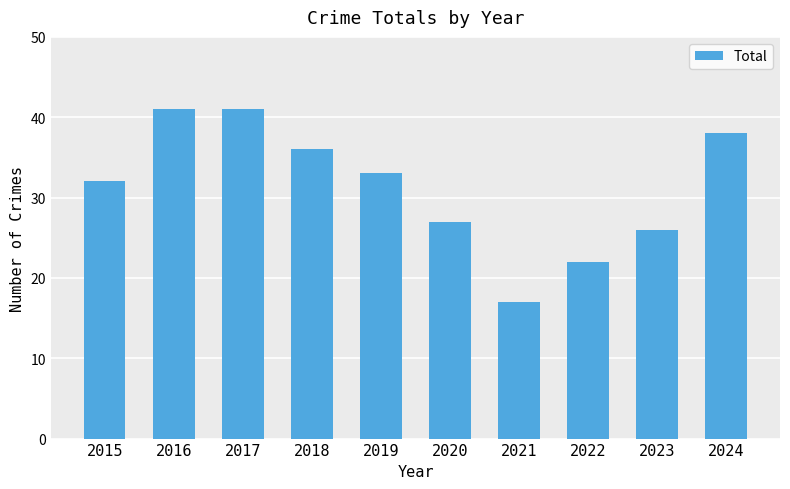

What is the greatest value displayed?

41